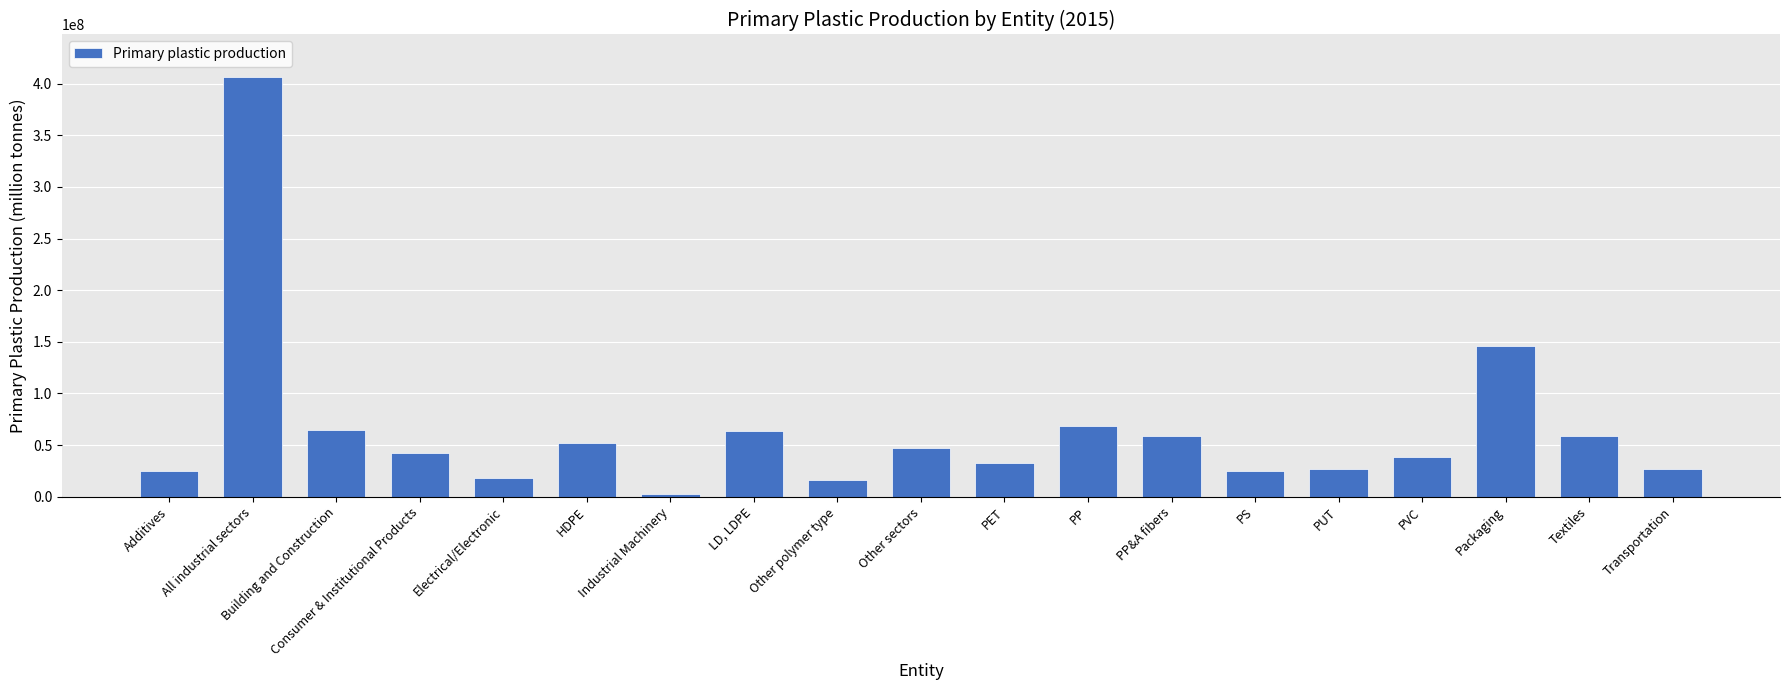

What is the label of the 6th bar from the right?

PS